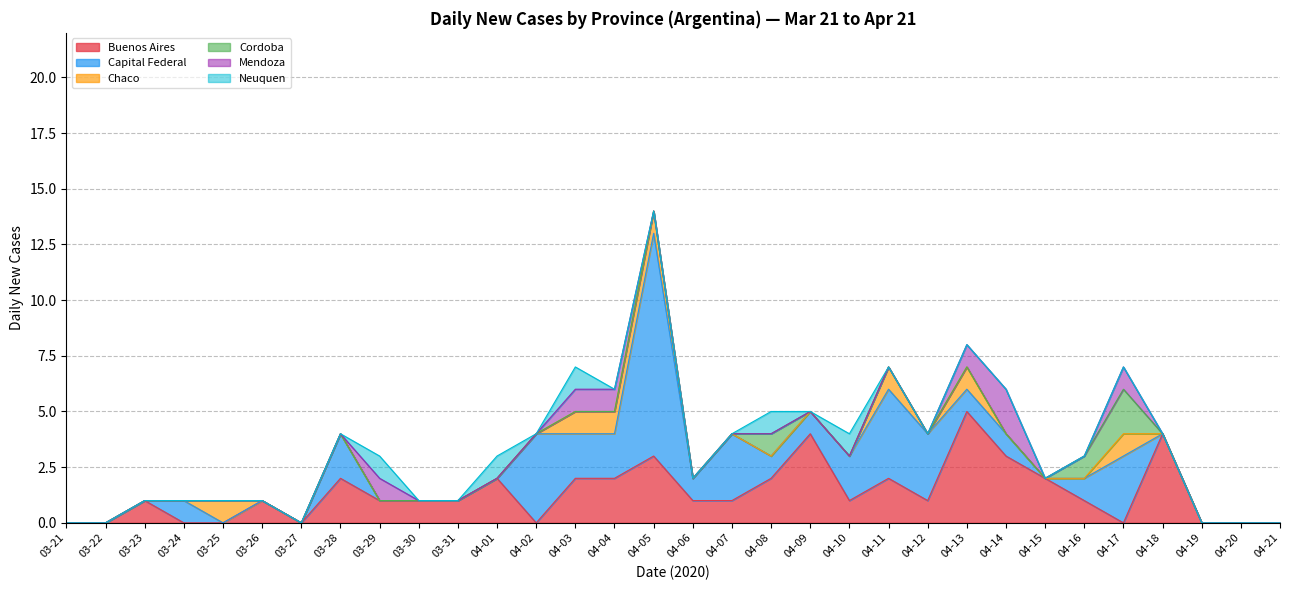

The Buenos Aires series shows -3 at 04-17. True or false?

False